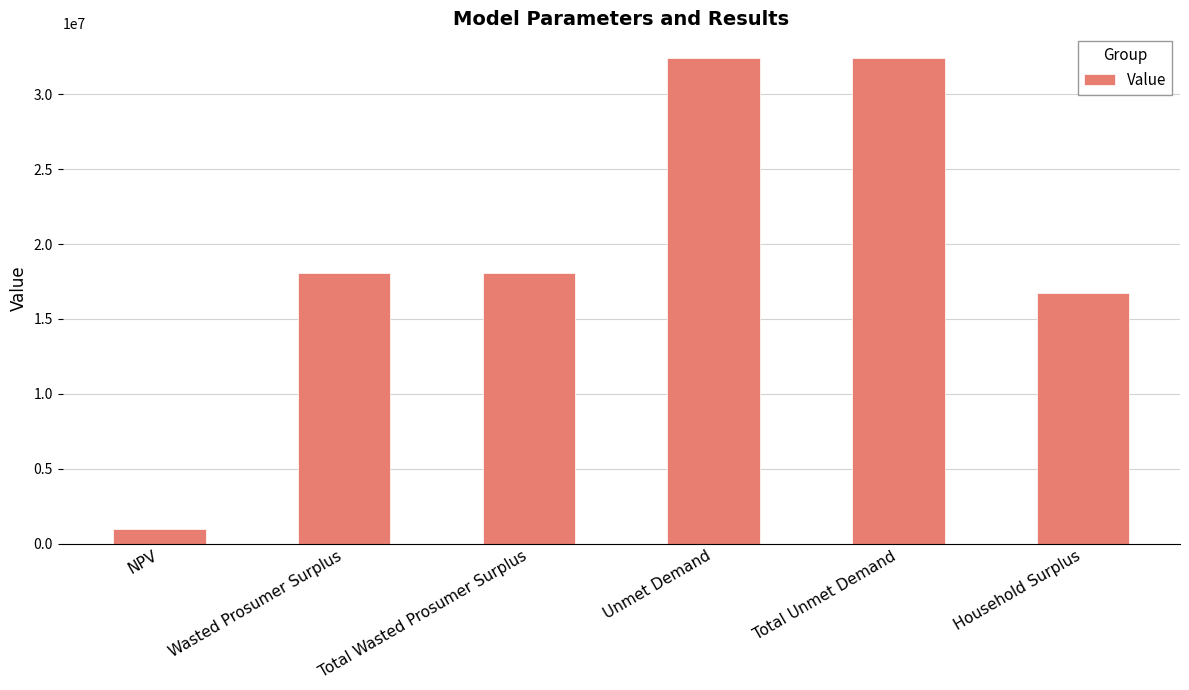

Which label corresponds to the smallest value in the chart?

NPV